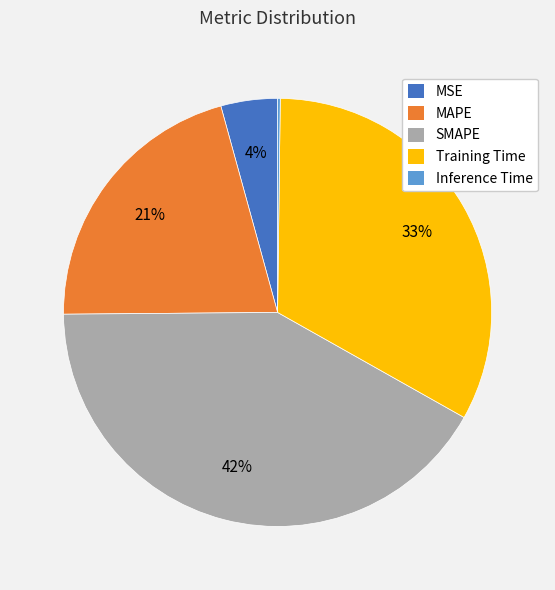

To the nearest percent, what is the average slice percentage?

20%